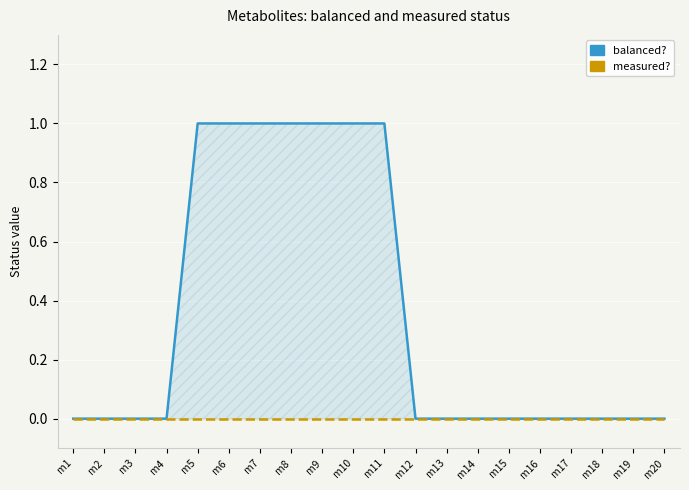

How many values in the balanced? series exceed 0?

7